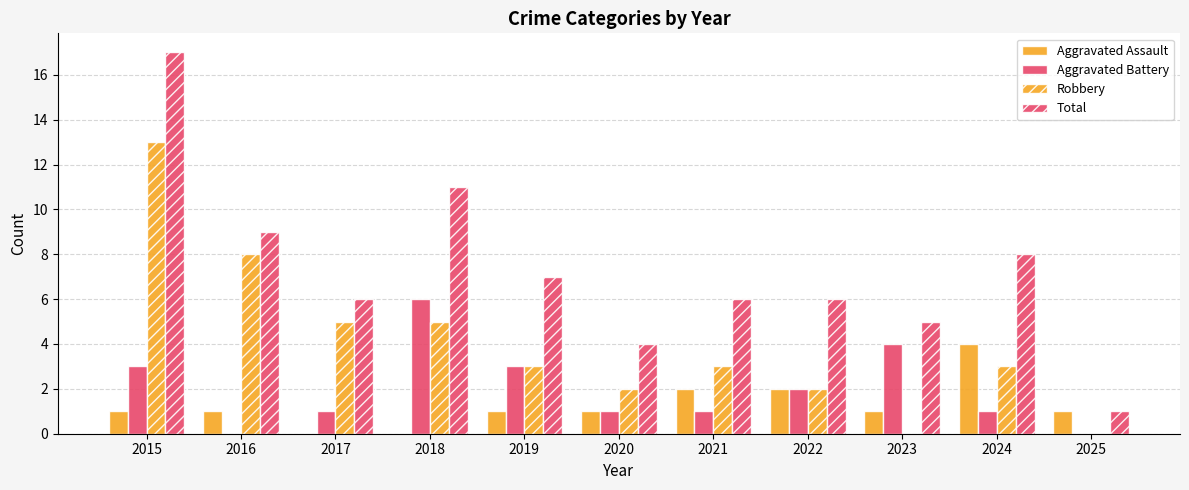

How many data points does each series have?

11